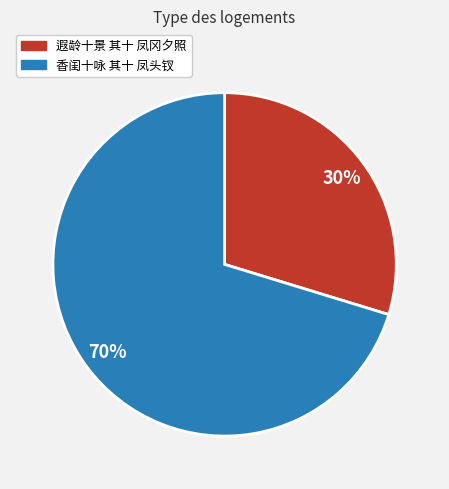

Which slice is the smallest?

遐龄十景 其十 凤冈夕照